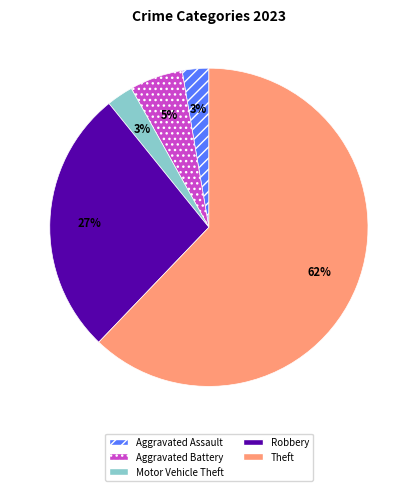

Is it true that Robbery is 27% of the pie?

True